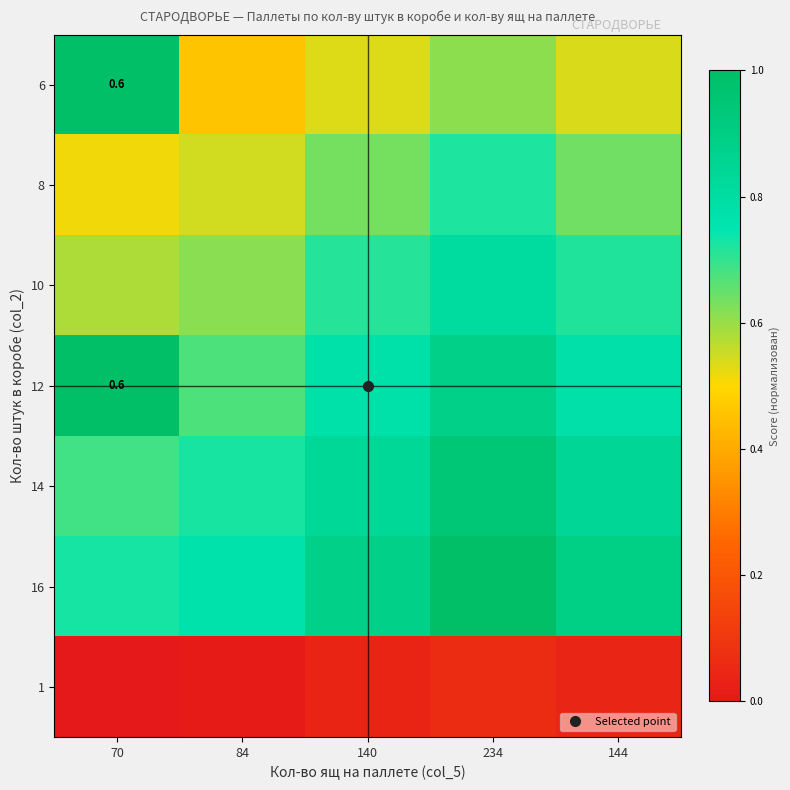

True or false: 6 has a value of 0.3 at 140.

False